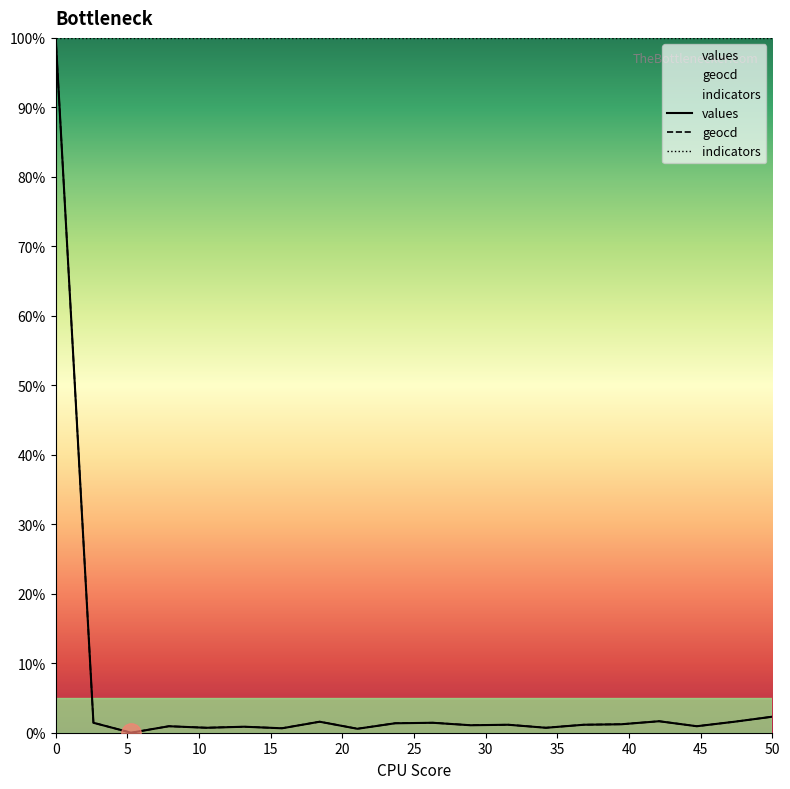

What is the maximum value shown in the chart?

100.0